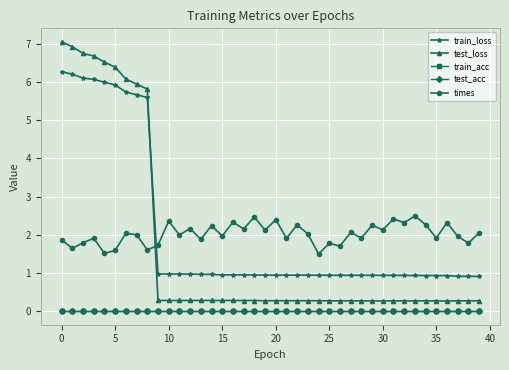

Which category has the lowest value in the times series?

24